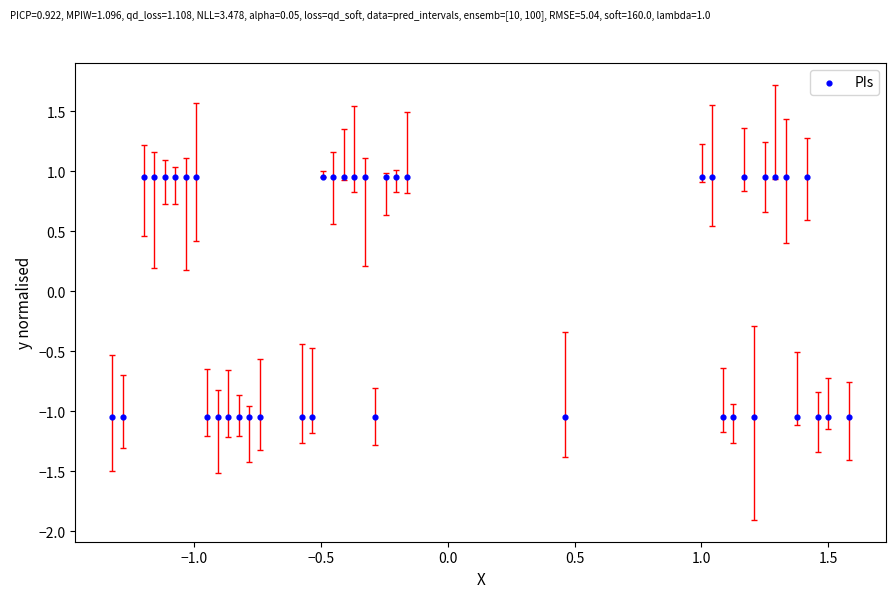

What is the range of Y values (max minus min)?

2.0